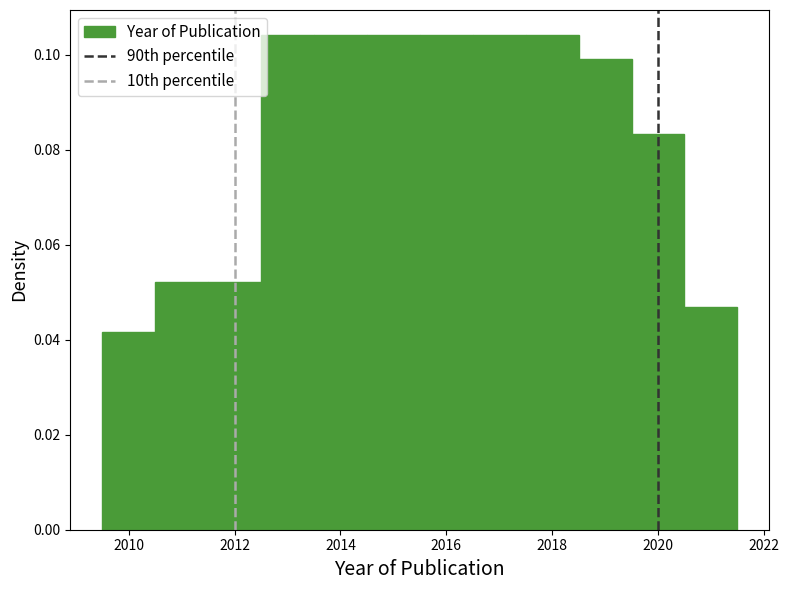

How tall is the bar that spans 2019.5 to 2020.5 on the x-axis? Neither the bar edges nor the heights are printed on the chart, so give them approximately, as read against the axes.

0.084